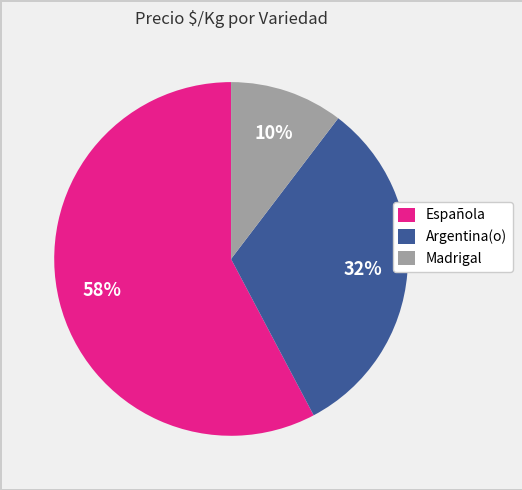

Count the number of slices in the pie.

3